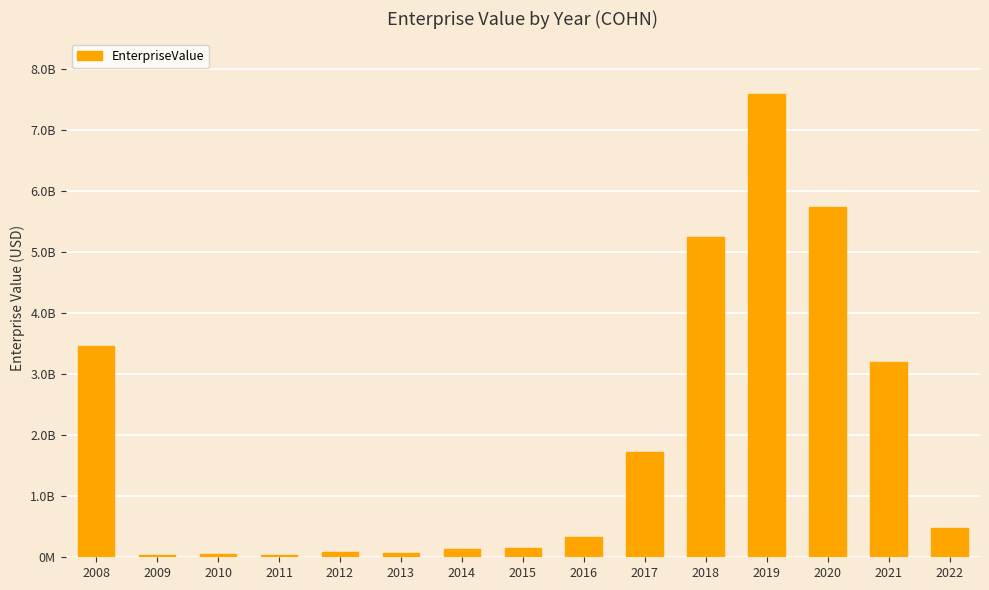

Are the bars horizontal?

No